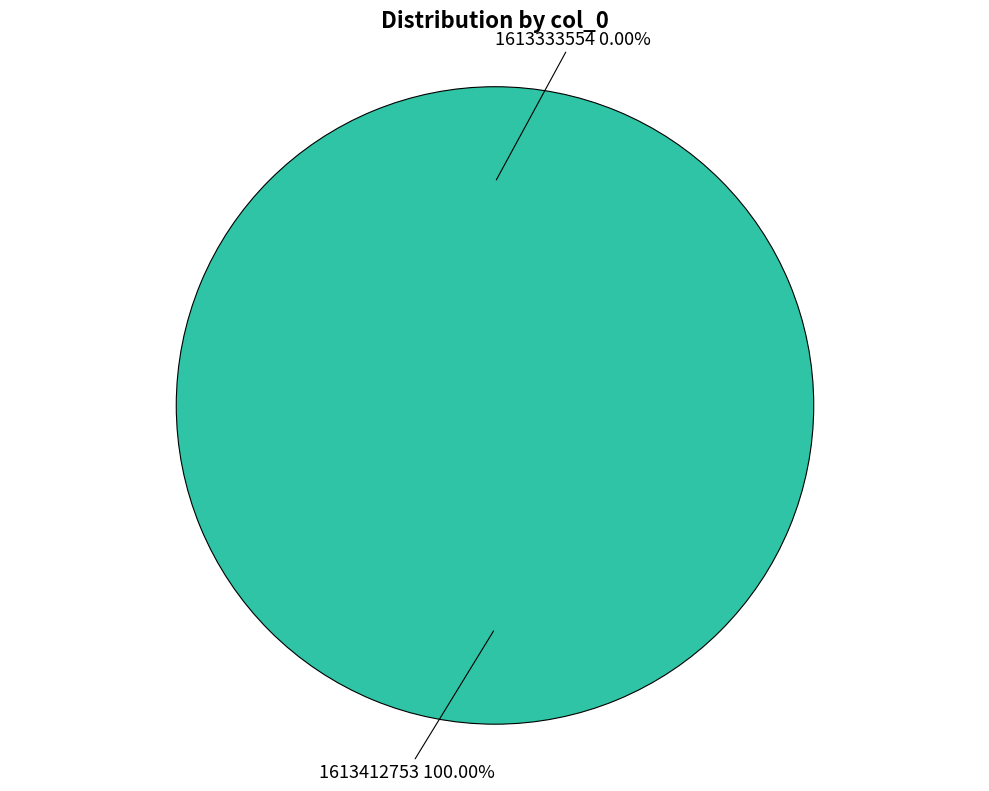

Count the number of slices in the pie.

2